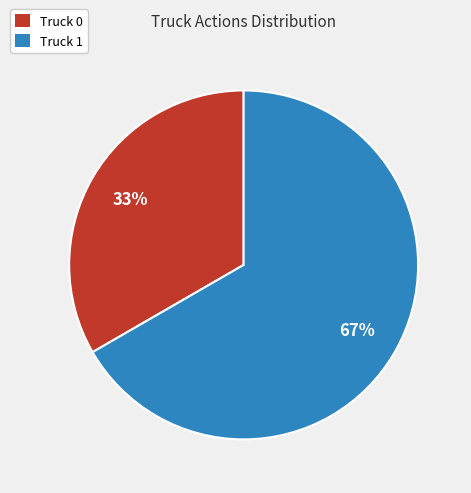

To the nearest percent, what is the combined percentage of Truck 0 and Truck 1?

100%